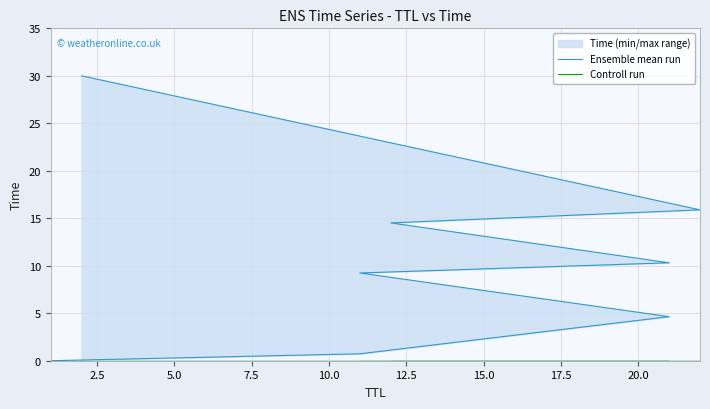

What is the difference between the maximum and minimum values in the Ensemble mean run series?

30.0